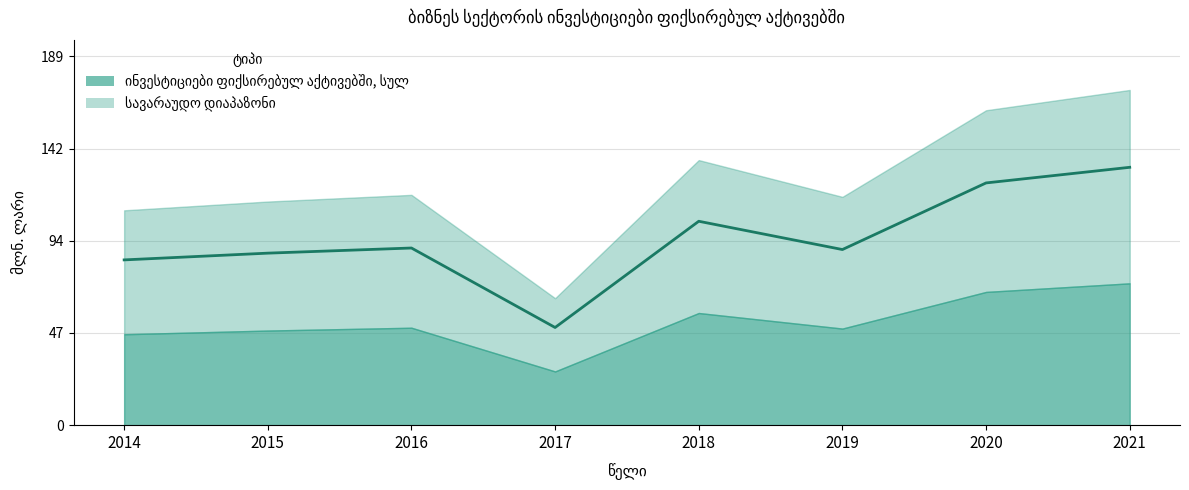

At which category does the data reach its first local valley?

2017